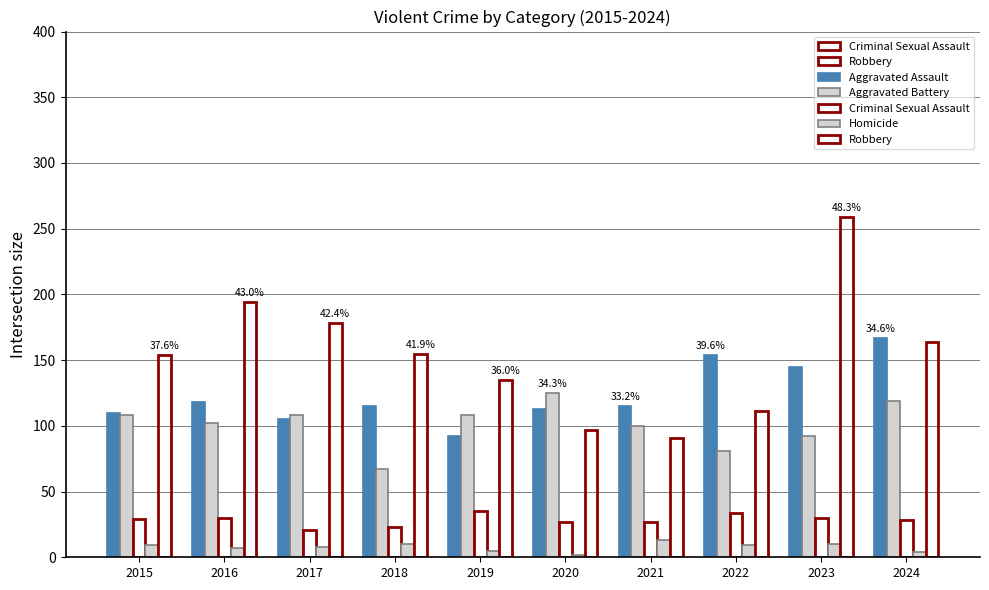

How many groups of bars are there?

10